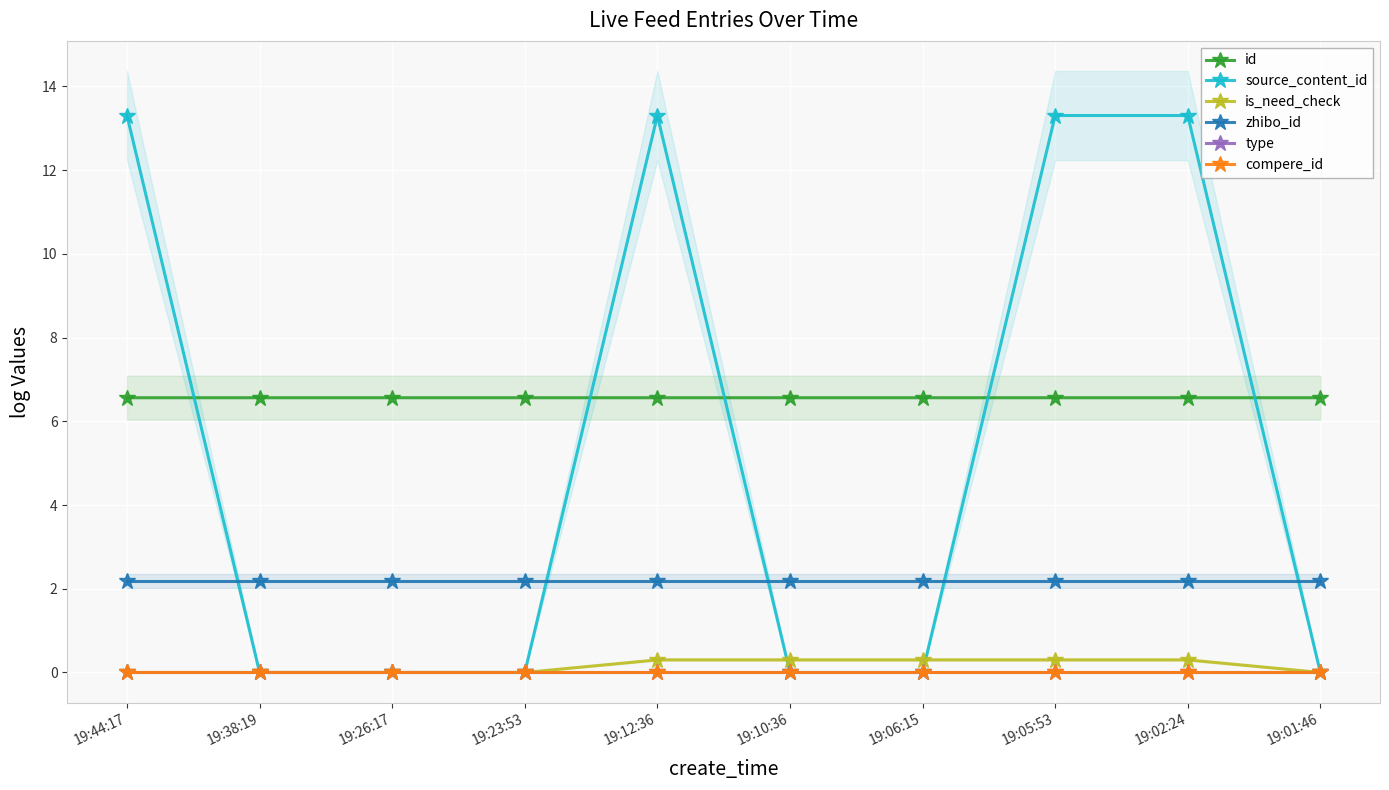

What position from the left is 19:38:19?

2